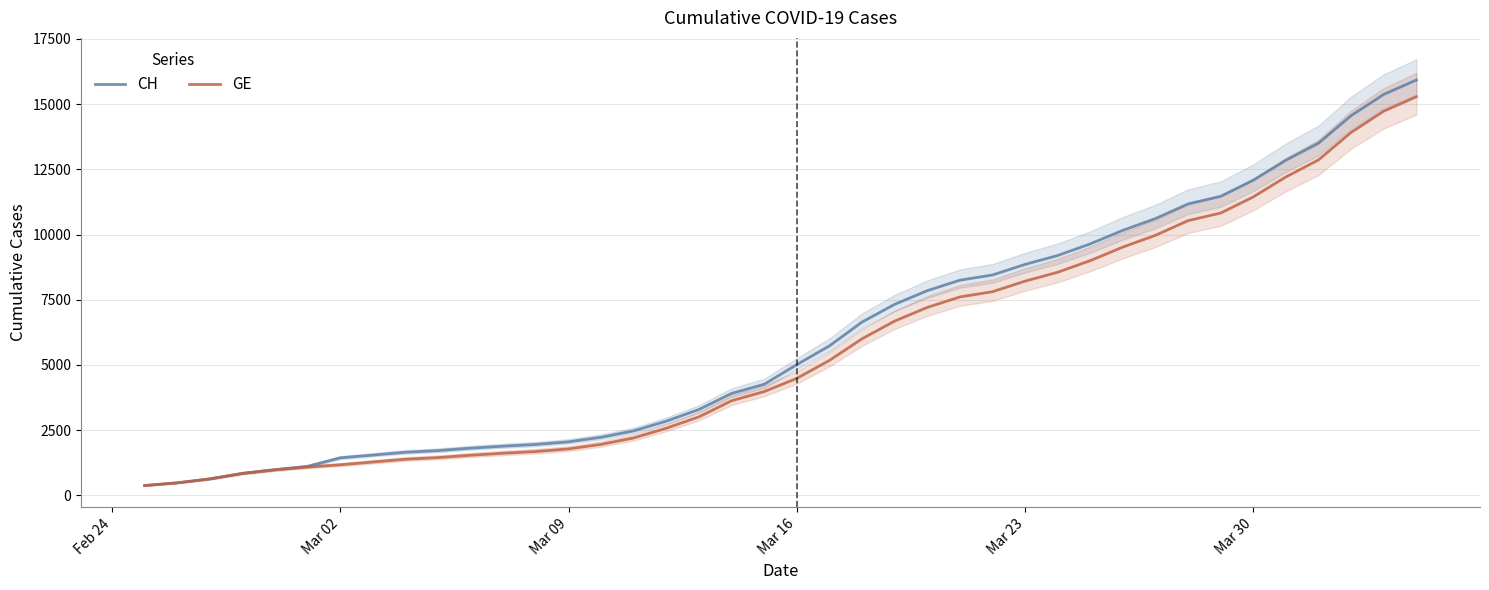

True or false: CH has more than 1 points higher than both neighbors.

False